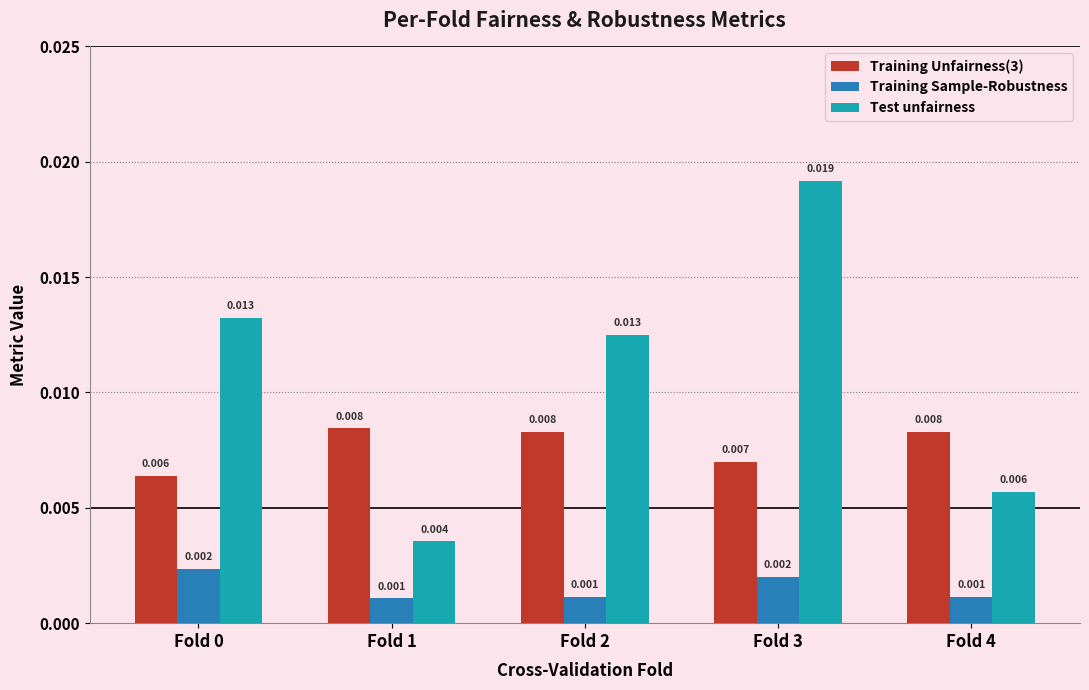

Rank the series at Fold 3 from highest to lowest value.

Test unfairness, Training Unfairness(3), Training Sample-Robustness